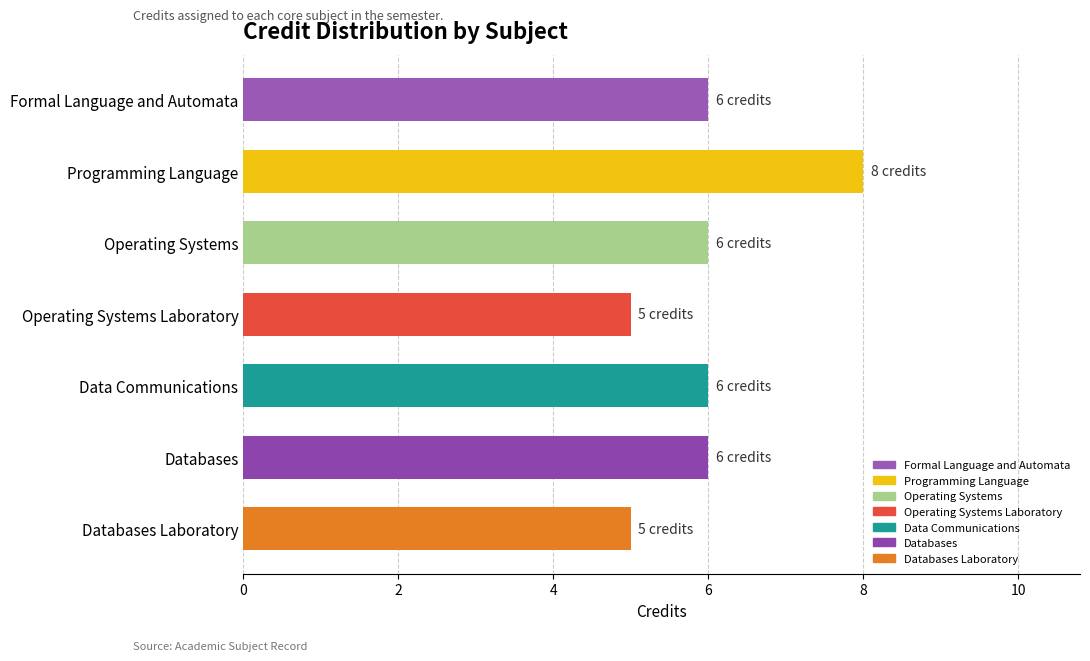

The chart shows a value of 11 at Data Communications. True or false?

False